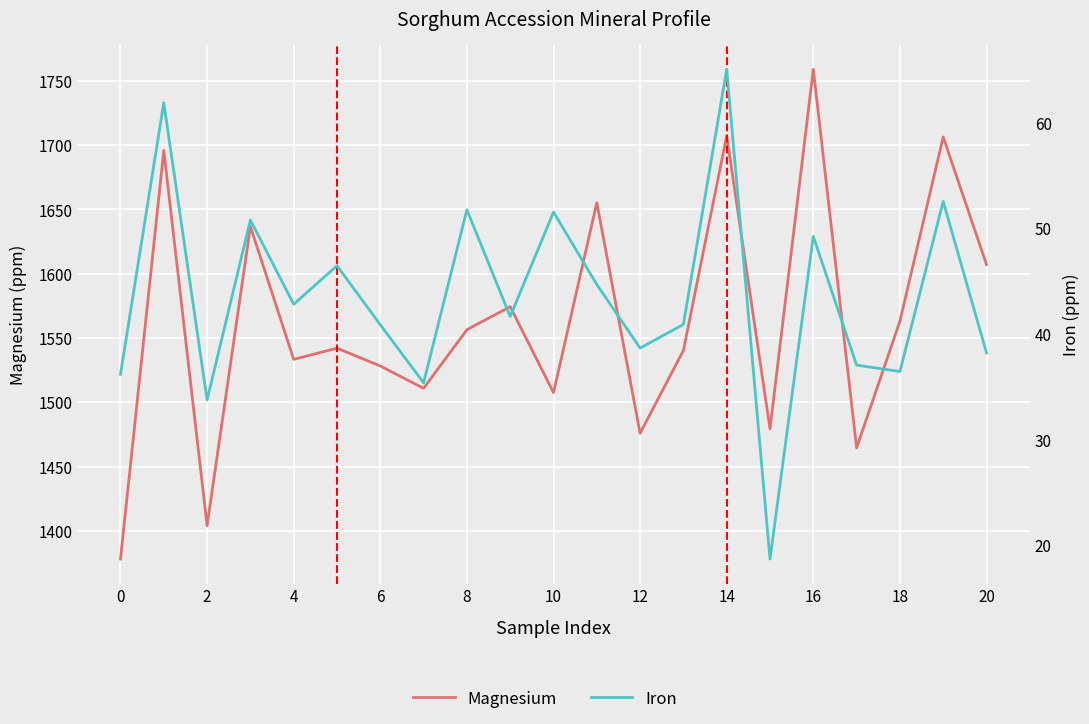

Is the value of Magnesium at 18 greater than the value of Iron at 4?

Yes